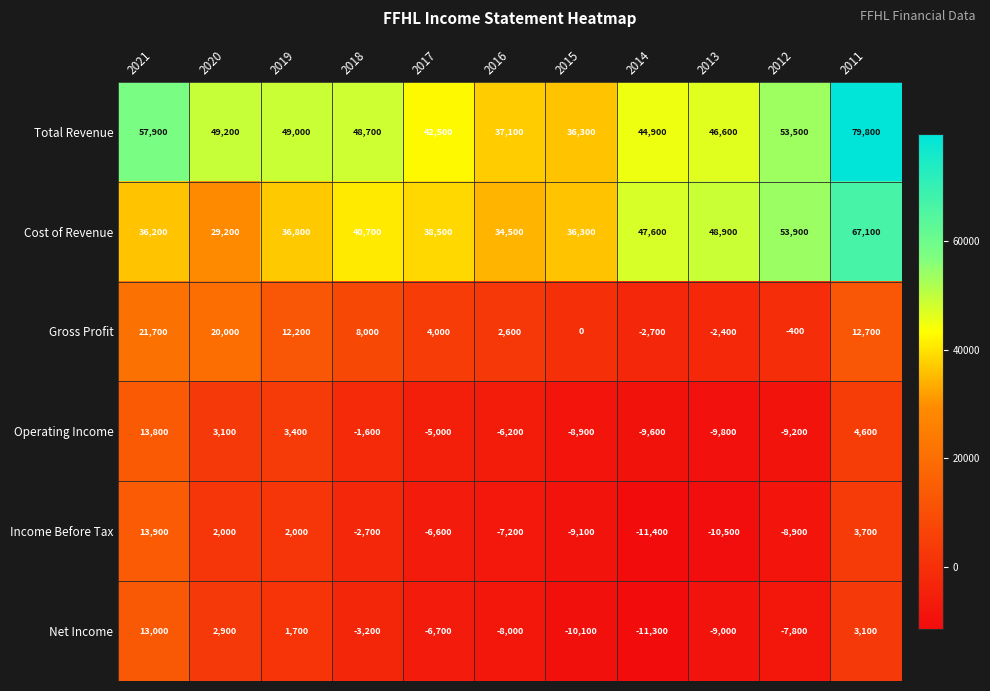

What is the average value of the Income Before Tax series?

-3164